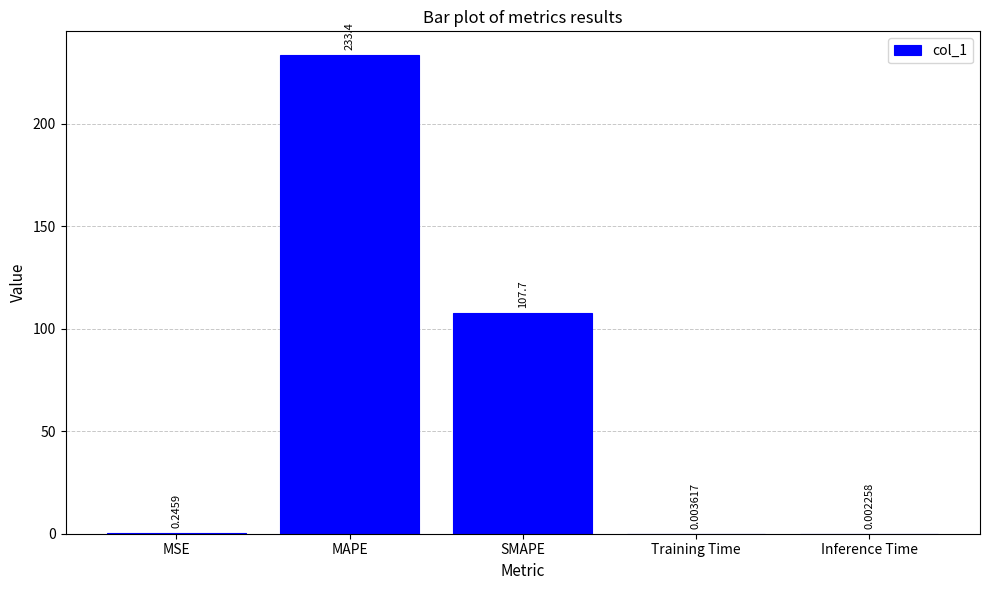

At which label is the value closest to 116?

SMAPE